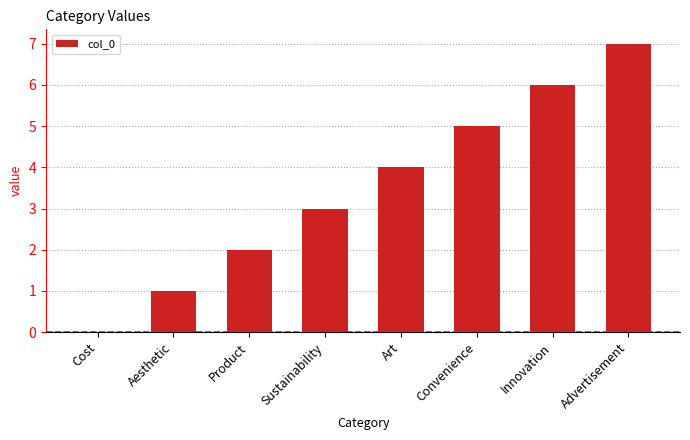

What value does the data have at Innovation?

6